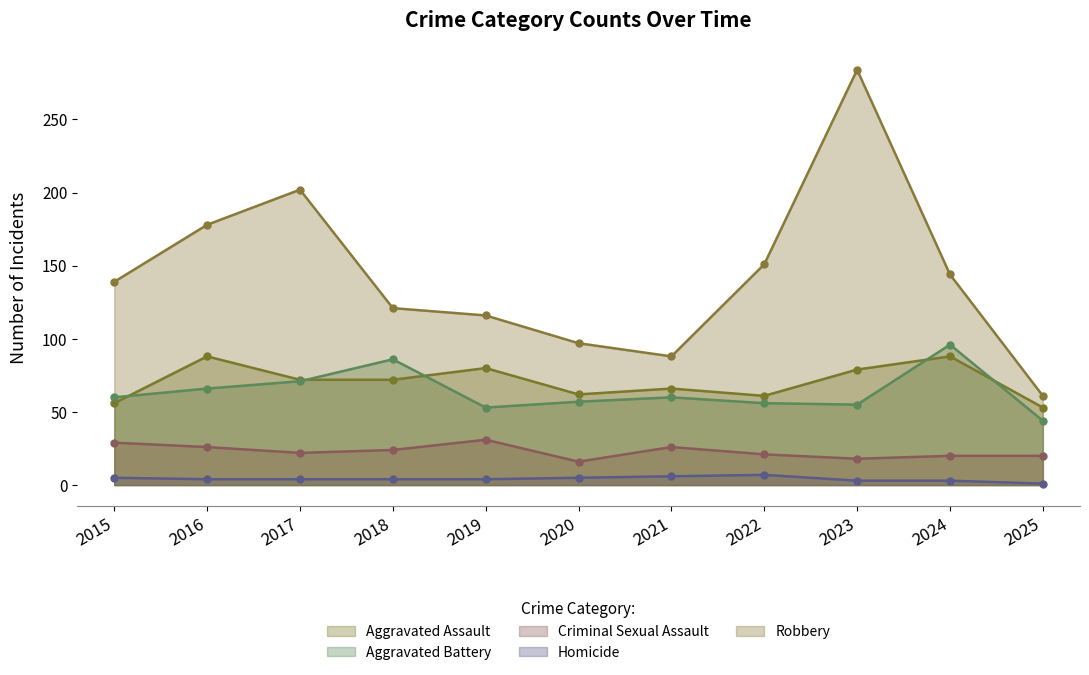

How many lines are shown in the chart?

5